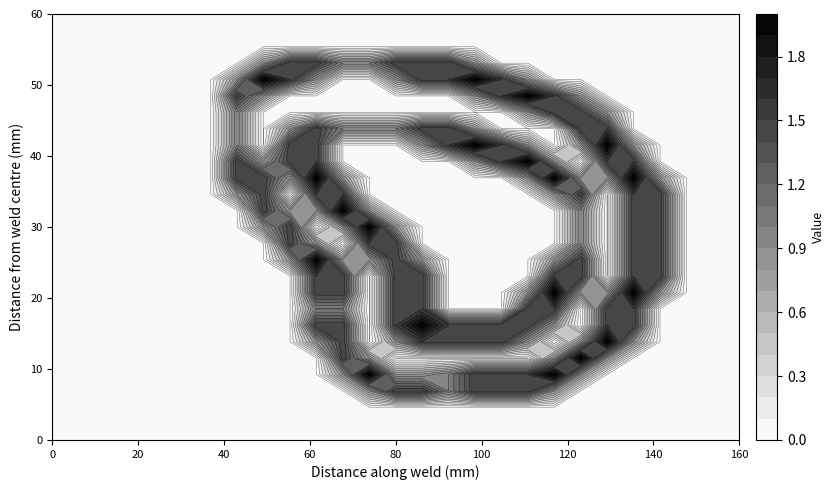

Reading left to right, transcribe all the data shown in this chart.

row_0: 0.0	0.0	0.0	0.0	0.0	0.0	0.0	0.0	0.0	0.0	0.0	0.0	0.0	0.0	0.0	0.0	0.0	0.0	0.0	0.0	0.0	0.0	0.0	0.0	0.0	0.0	0.0
row_1: 0.0	0.0	0.0	0.0	0.0	0.0	0.0	0.0	0.0	0.0	0.0	0.0	0.0	0.0	0.0	0.0	0.0	0.0	0.0	0.0	0.0	0.0	0.0	0.0	0.0	0.0	0.0
row_2: 0.0	0.0	0.0	0.0	0.0	0.0	0.0	0.0	0.0	0.0	0.0	0.0	0.0	0.0	0.0	0.0	0.0	0.0	0.0	0.0	0.0	0.0	0.0	0.0	0.0	0.0	0.0
row_3: 0.0	0.0	0.0	0.0	0.0	0.0	0.0	0.0	0.0	0.0	0.0	0.0	0.8	1.5	1.5	1.0	1.5	1.5	1.5	0.8	0.0	0.0	0.0	0.0	0.0	0.0	0.0
row_4: 0.0	0.0	0.0	0.0	0.0	0.0	0.0	0.0	0.0	0.0	0.0	0.8	2.0	0.8	0.8	1.0	1.5	1.5	1.5	2.0	0.8	0.0	0.0	0.0	0.0	0.0	0.0
row_5: 0.0	0.0	0.0	0.0	0.0	0.0	0.0	0.0	0.0	0.0	0.0	1.5	0.8	0.0	0.0	0.0	0.0	0.0	0.0	0.8	2.0	0.8	0.0	0.0	0.0	0.0	0.0
row_6: 0.0	0.0	0.0	0.0	0.0	0.0	0.0	0.0	0.0	0.0	0.8	1.5	0.0	0.8	1.5	1.5	1.5	1.5	0.8	0.0	0.8	2.0	0.8	0.0	0.0	0.0	0.0
row_7: 0.0	0.0	0.0	0.0	0.0	0.0	0.0	0.0	0.0	0.0	1.5	1.5	0.0	1.5	2.0	1.5	1.5	1.5	1.5	0.8	0.0	1.5	1.5	0.0	0.0	0.0	0.0
row_8: 0.0	0.0	0.0	0.0	0.0	0.0	0.0	0.0	0.0	0.0	1.0	1.0	0.0	1.5	1.5	0.0	0.0	0.0	1.5	1.5	0.0	1.5	1.5	0.0	0.0	0.0	0.0
row_9: 0.0	0.0	0.0	0.0	0.0	0.0	0.0	0.0	0.0	0.0	1.5	1.5	0.0	1.5	1.5	0.0	0.0	0.0	0.8	2.0	0.8	0.8	2.0	0.8	0.0	0.0	0.0
row_10: 0.0	0.0	0.0	0.0	0.0	0.0	0.0	0.0	0.0	0.0	1.5	1.5	0.0	1.5	1.5	0.0	0.0	0.0	0.0	1.5	1.5	0.0	1.5	1.5	0.0	0.0	0.0
row_11: 0.0	0.0	0.0	0.0	0.0	0.0	0.0	0.0	0.0	0.8	2.0	0.8	0.8	1.5	0.8	0.0	0.0	0.0	0.0	0.8	1.5	0.0	1.5	1.5	0.0	0.0	0.0
row_12: 0.0	0.0	0.0	0.0	0.0	0.0	0.0	0.0	0.0	1.5	0.8	0.0	1.5	1.5	0.0	0.0	0.0	0.0	0.0	0.0	1.0	0.0	1.5	1.5	0.0	0.0	0.0
row_13: 0.0	0.0	0.0	0.0	0.0	0.0	0.0	0.0	0.8	1.5	0.0	0.8	2.0	0.8	0.0	0.0	0.0	0.0	0.0	0.0	1.0	0.0	1.5	1.5	0.0	0.0	0.0
row_14: 0.0	0.0	0.0	0.0	0.0	0.0	0.0	0.0	1.5	0.8	0.8	2.0	0.8	0.0	0.0	0.0	0.0	0.0	0.0	0.0	1.0	0.0	1.5	1.5	0.0	0.0	0.0
row_15: 0.0	0.0	0.0	0.0	0.0	0.0	0.0	0.8	1.5	0.0	1.5	1.5	0.0	0.0	0.0	0.0	0.0	0.0	0.0	0.8	1.5	0.0	1.5	1.5	0.0	0.0	0.0
row_16: 0.0	0.0	0.0	0.0	0.0	0.0	0.0	1.5	1.5	0.8	2.0	0.8	0.0	0.0	0.0	0.0	0.0	0.0	0.8	2.0	0.8	0.8	2.0	0.8	0.0	0.0	0.0
row_17: 0.0	0.0	0.0	0.0	0.0	0.0	0.0	1.5	0.8	1.5	1.5	0.0	0.0	0.0	0.0	0.0	0.8	1.5	2.0	0.8	0.0	1.5	1.5	0.0	0.0	0.0	0.0
row_18: 0.0	0.0	0.0	0.0	0.0	0.0	0.0	1.0	0.0	1.5	1.5	0.0	0.0	0.0	0.8	1.5	2.0	1.5	0.8	0.0	0.8	2.0	0.8	0.0	0.0	0.0	0.0
row_19: 0.0	0.0	0.0	0.0	0.0	0.0	0.0	1.0	0.0	0.8	1.5	1.0	1.0	1.0	1.5	1.5	0.8	0.0	0.0	0.0	1.5	1.5	0.0	0.0	0.0	0.0	0.0
row_20: 0.0	0.0	0.0	0.0	0.0	0.0	0.0	1.0	0.0	0.0	0.0	0.0	0.0	0.0	0.0	0.0	0.0	0.0	0.8	1.5	1.5	0.8	0.0	0.0	0.0	0.0	0.0
row_21: 0.0	0.0	0.0	0.0	0.0	0.0	0.0	1.5	0.8	0.0	0.0	0.0	0.0	0.0	0.0	0.0	0.8	1.5	2.0	1.5	0.8	0.0	0.0	0.0	0.0	0.0	0.0
row_22: 0.0	0.0	0.0	0.0	0.0	0.0	0.0	0.8	2.0	1.5	0.8	0.0	0.0	0.8	1.5	1.5	2.0	1.5	0.8	0.0	0.0	0.0	0.0	0.0	0.0	0.0	0.0
row_23: 0.0	0.0	0.0	0.0	0.0	0.0	0.0	0.0	0.8	1.5	1.5	1.0	1.0	1.5	1.5	1.5	0.8	0.0	0.0	0.0	0.0	0.0	0.0	0.0	0.0	0.0	0.0
row_24: 0.0	0.0	0.0	0.0	0.0	0.0	0.0	0.0	0.0	0.0	0.0	0.0	0.0	0.0	0.0	0.0	0.0	0.0	0.0	0.0	0.0	0.0	0.0	0.0	0.0	0.0	0.0
row_25: 0.0	0.0	0.0	0.0	0.0	0.0	0.0	0.0	0.0	0.0	0.0	0.0	0.0	0.0	0.0	0.0	0.0	0.0	0.0	0.0	0.0	0.0	0.0	0.0	0.0	0.0	0.0
row_26: 0.0	0.0	0.0	0.0	0.0	0.0	0.0	0.0	0.0	0.0	0.0	0.0	0.0	0.0	0.0	0.0	0.0	0.0	0.0	0.0	0.0	0.0	0.0	0.0	0.0	0.0	0.0